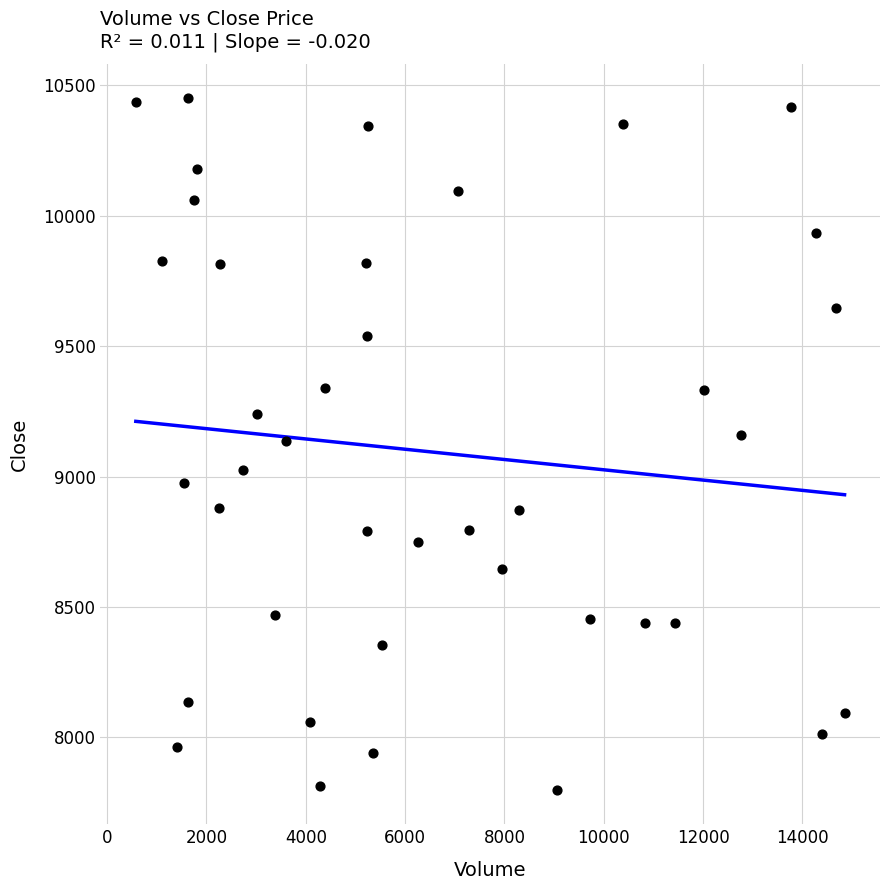

What is the range of Y values (max minus min)?

2650